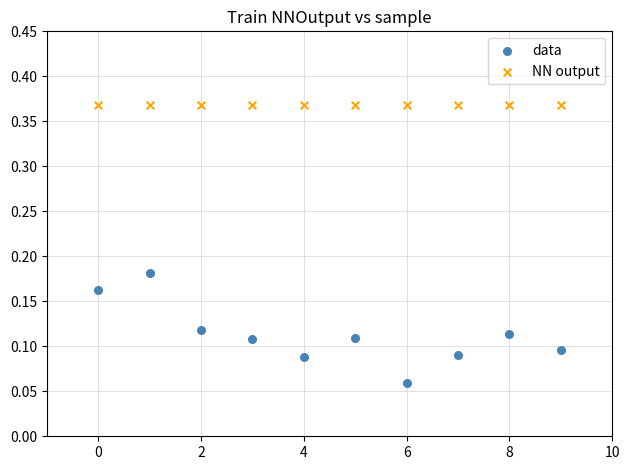

What are all the series names shown in the legend?

data, NN output